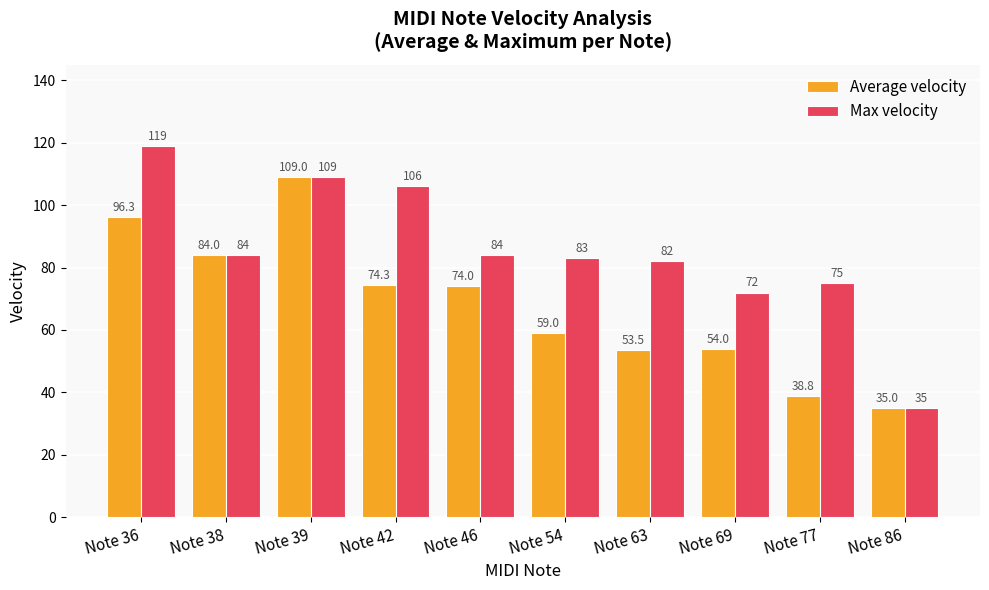

What is the sum of the Max velocity values at Note 69 and Note 86?

107.0